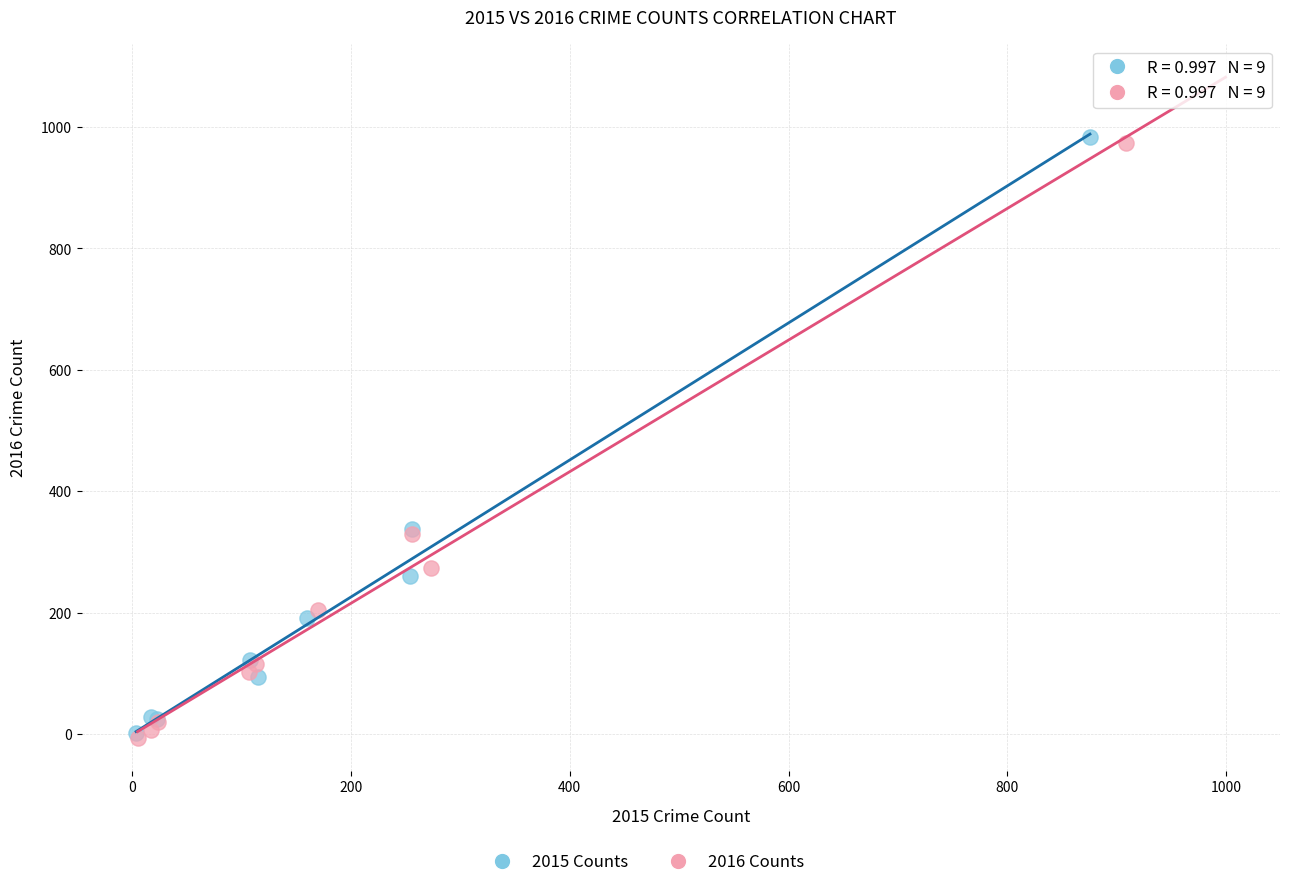

Which series has the largest Y range (max minus min)?

2015 Counts